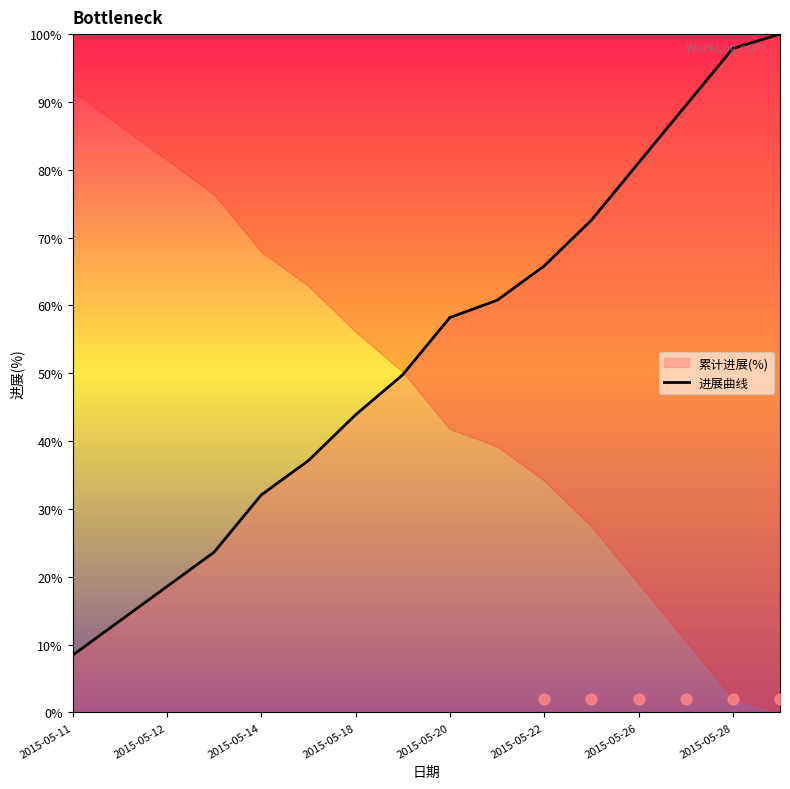

The 进展曲线 series shows 58.2 at 2015-05-20. True or false?

True